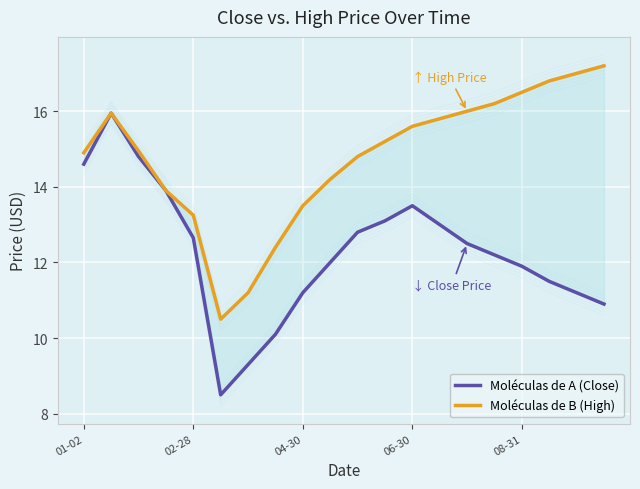

Which series has the largest total across all categories?

Moléculas de B (High)